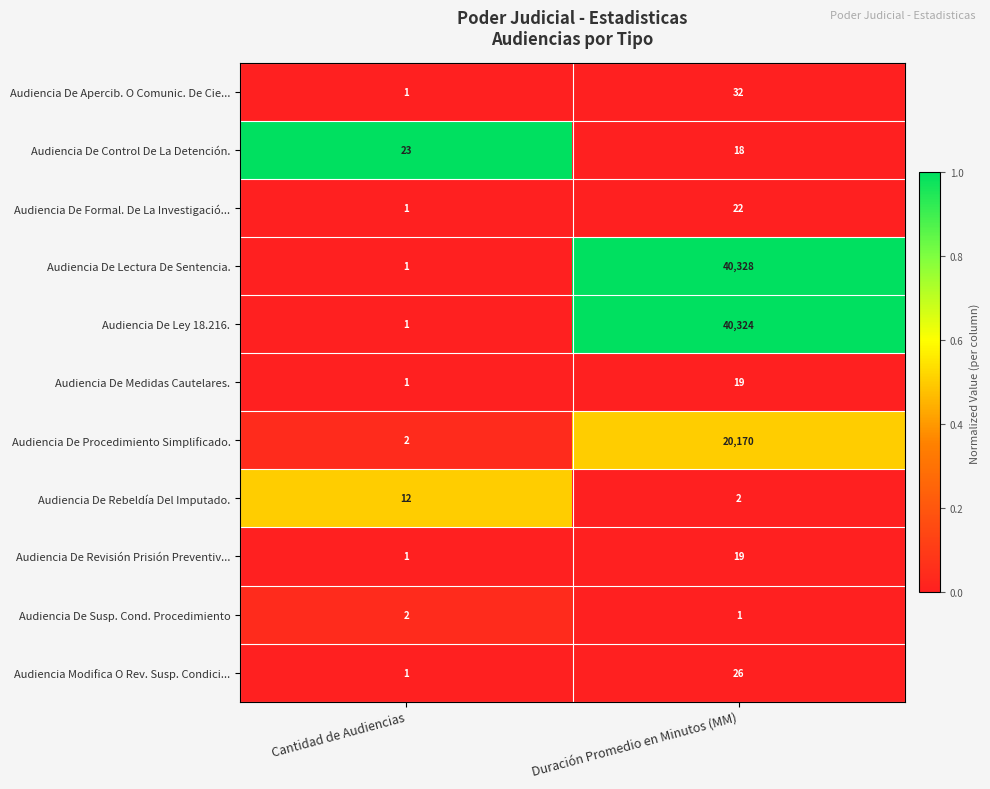

The Audiencia Modifica O Rev. Susp. Condici... series shows 2 at Cantidad de Audiencias. True or false?

False